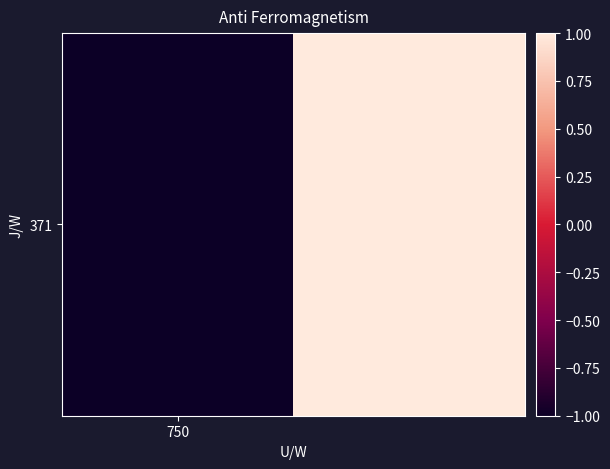

List the labels in order of value, smallest first.

750, 1